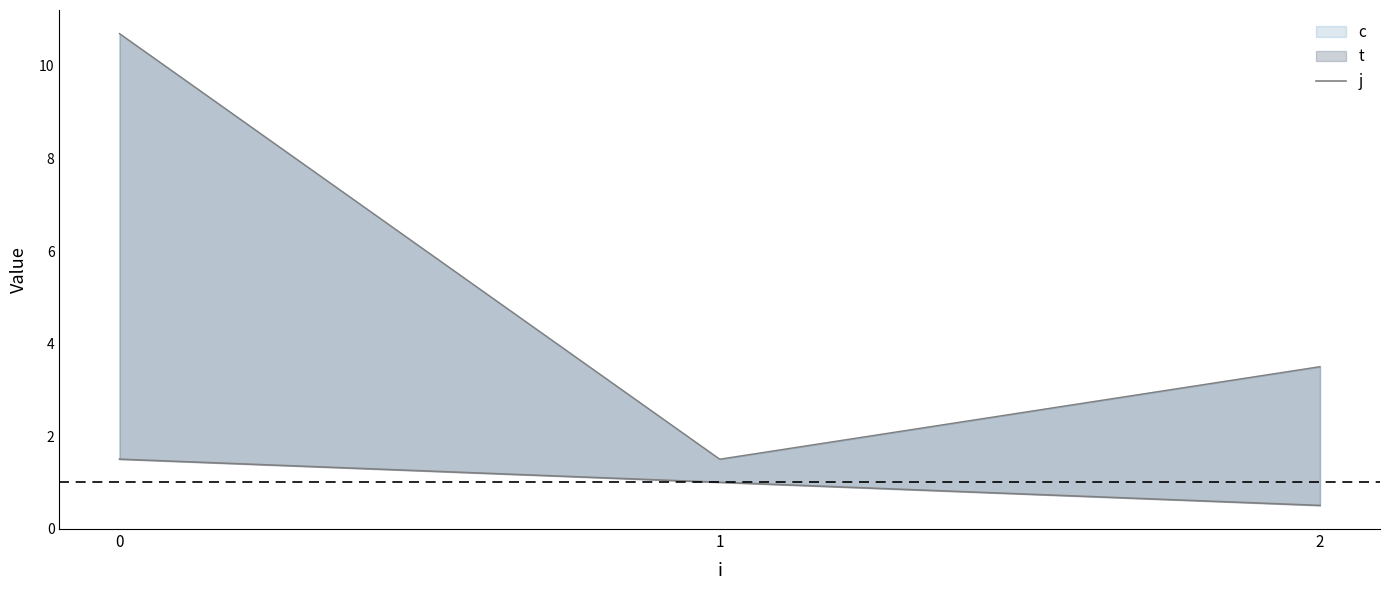

Where is the data nearest to the value 1?

1